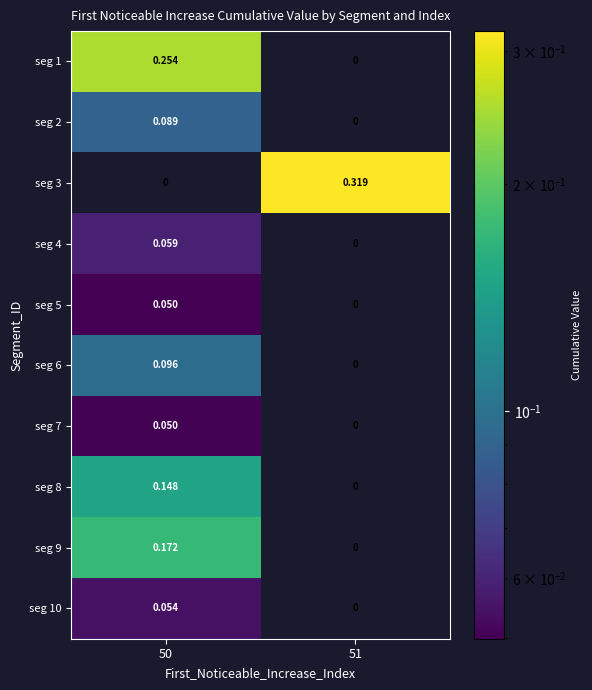

How many distinct data groups are displayed?

10